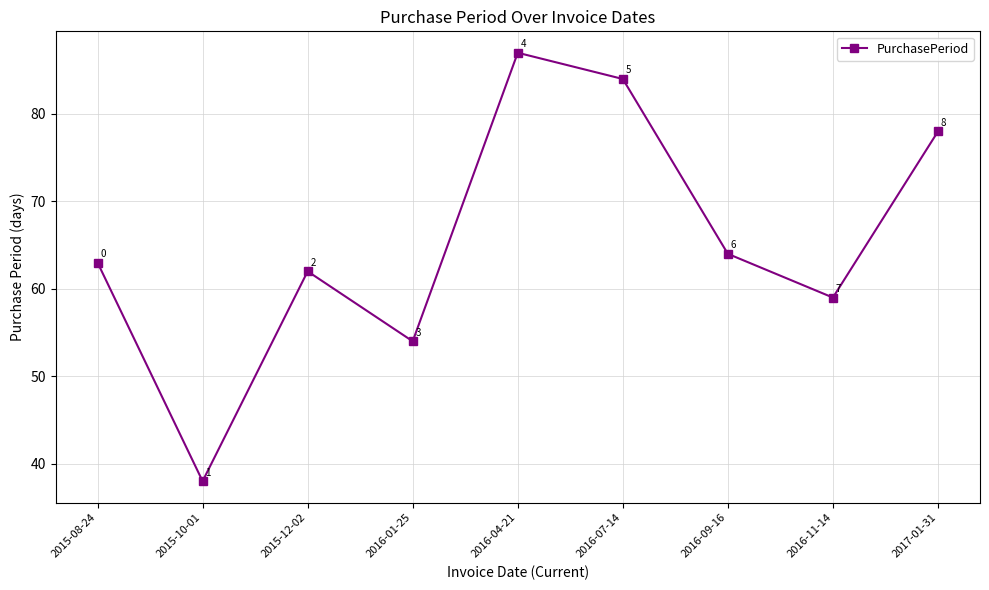

Reading left to right, extract all data points from this chart.

63	38	62	54	87	84	64	59	78